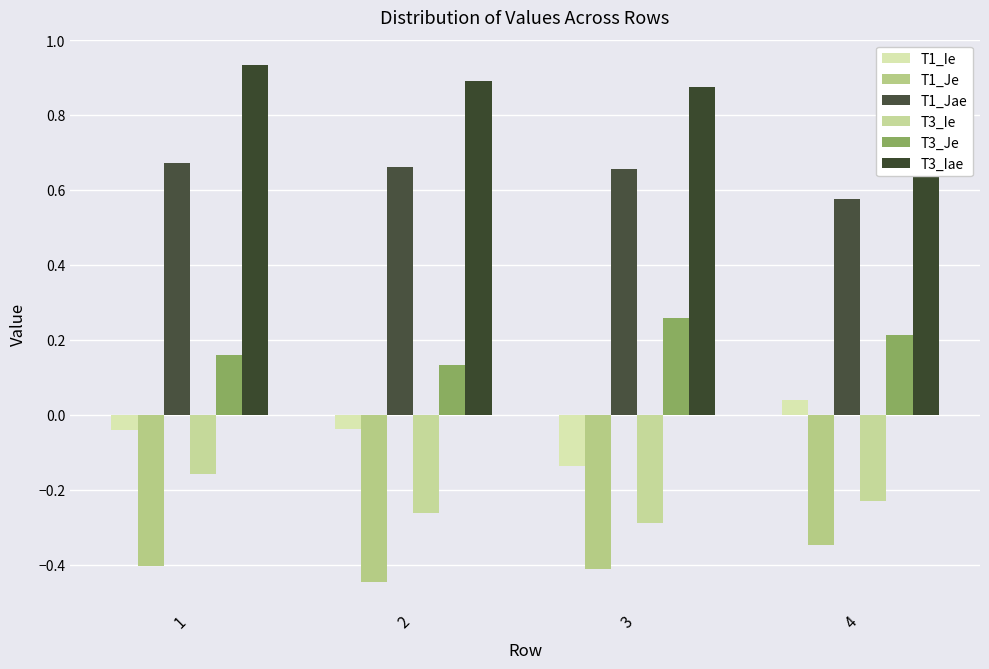

What is the total value across all series at 2?

0.9